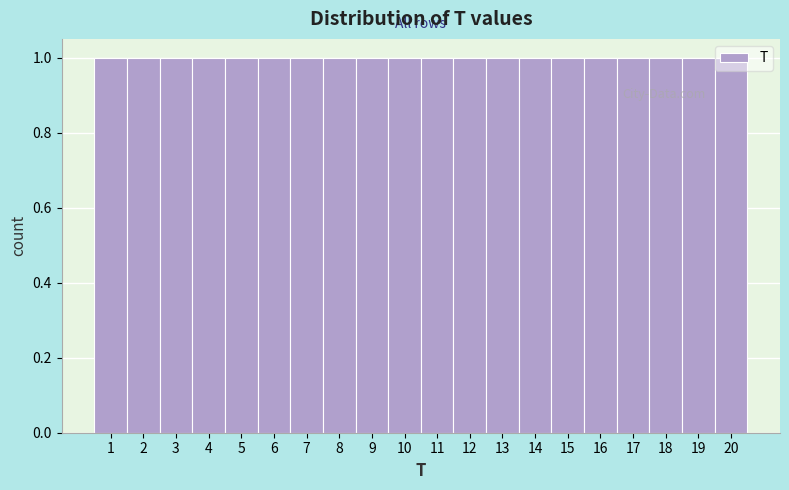

Reading left to right, list every bar in this chart as the range it spans on the x-axis followed by its height. The values are not printed on the chart, so give them approximately, as read against the axis.

0.5 to 1.5: 1
1.5 to 2.5: 1
2.5 to 3.5: 1
3.5 to 4.5: 1
4.5 to 5.5: 1
5.5 to 6.5: 1
6.5 to 7.5: 1
7.5 to 8.5: 1
8.5 to 9.5: 1
9.5 to 10.5: 1
10.5 to 11.5: 1
11.5 to 12.5: 1
12.5 to 13.5: 1
13.5 to 14.5: 1
14.5 to 15.5: 1
15.5 to 16.5: 1
16.5 to 17.5: 1
17.5 to 18.5: 1
18.5 to 19.5: 1
19.5 to 20.5: 1